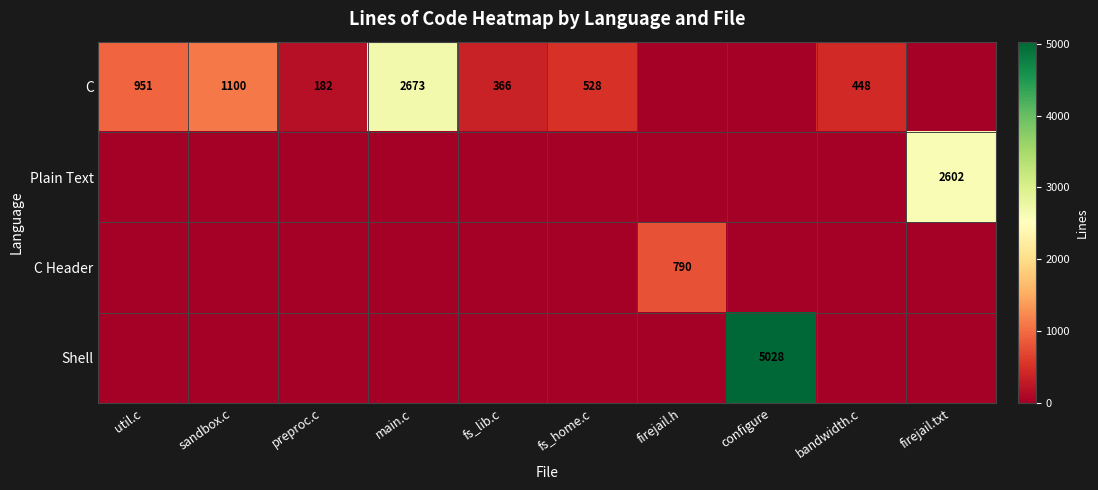

At how many categories does at least one series exceed 4866?

1